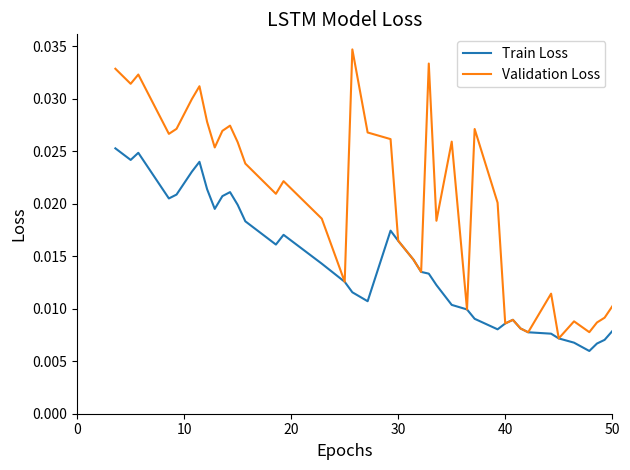

Which series has the widest spread of values?

Validation Loss